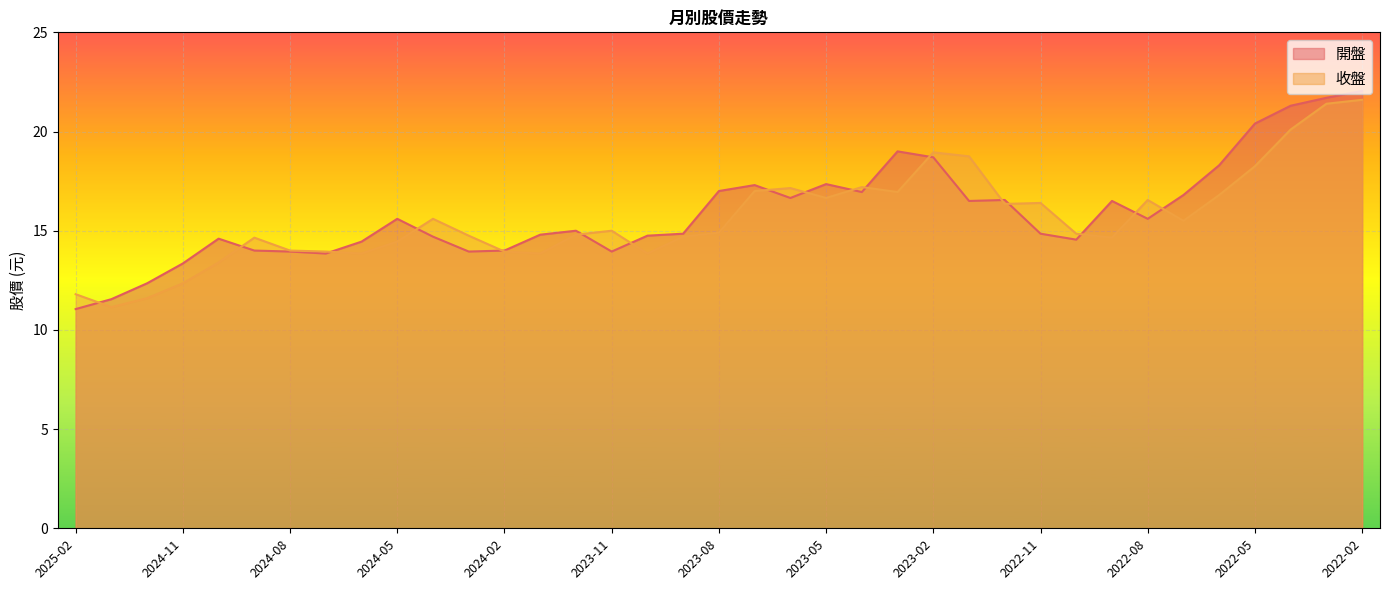

List the series in order of their overall mean, highest first.

開盤, 收盤